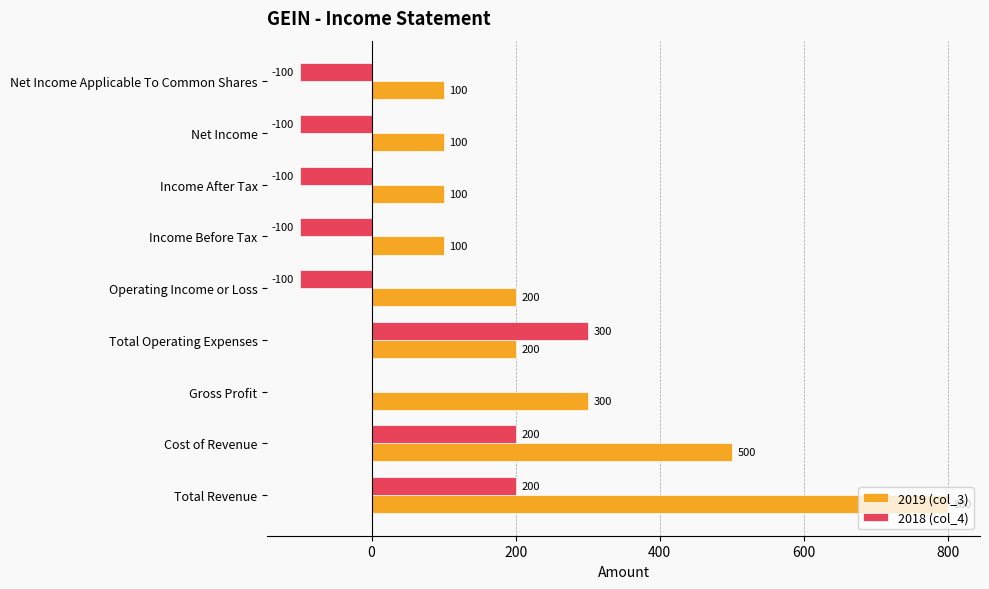

The value of 2019 (col_3) at Total Operating Expenses is 200. True or false?

True